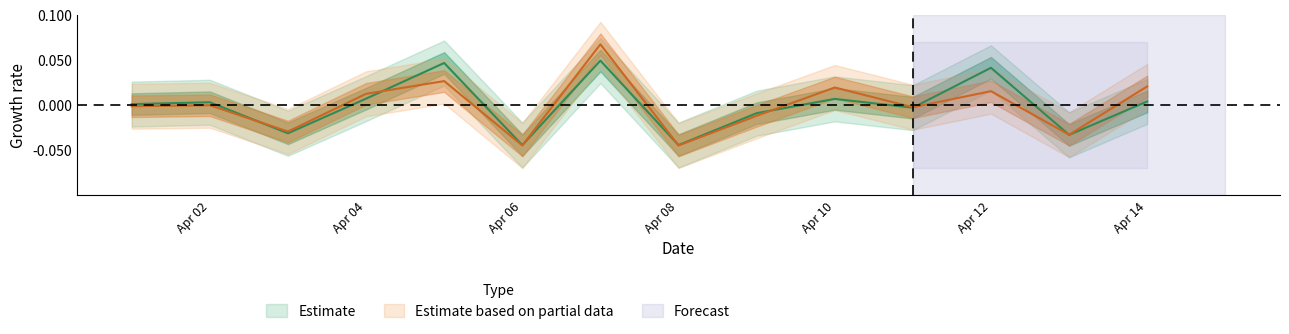

How many lines are shown in the chart?

2